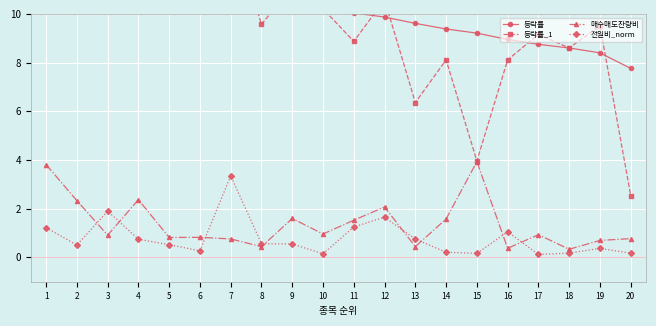

The 등락률 series shows 16.9 at 4. True or false?

True